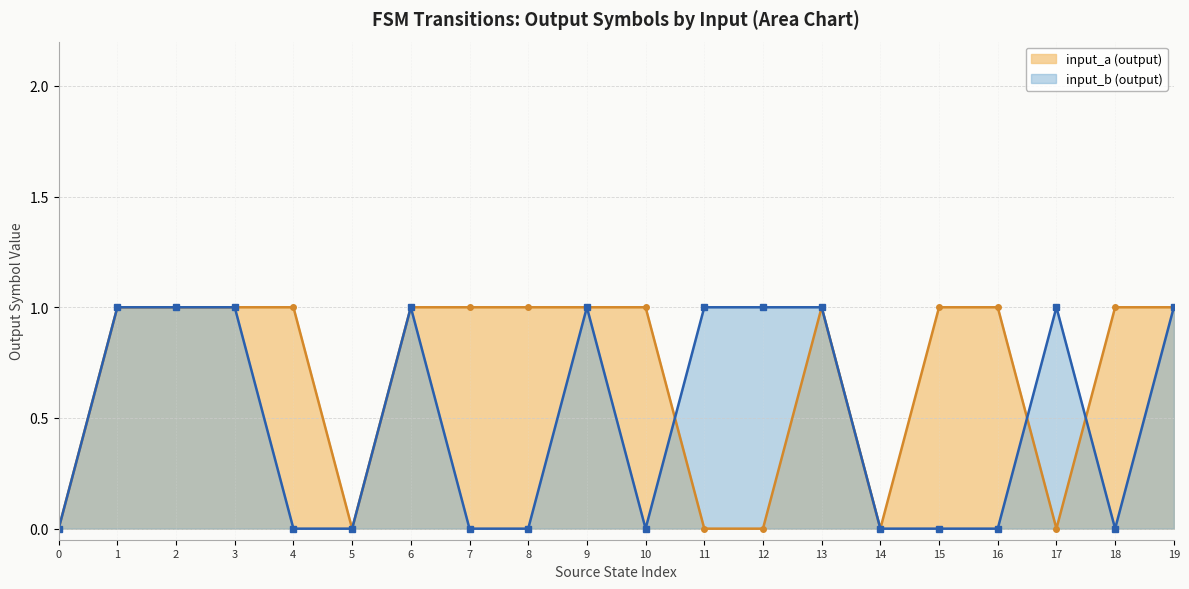

Between 5 and 13, which is larger?

13